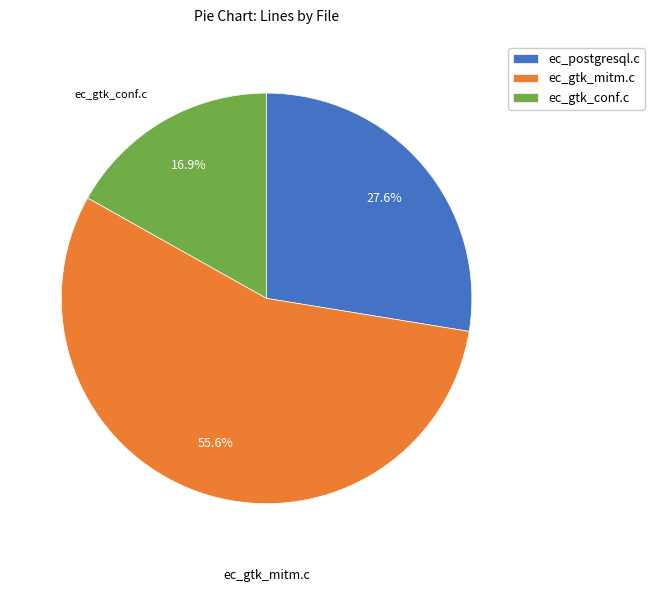

Is ec_gtk_conf.c the majority of the pie?

No